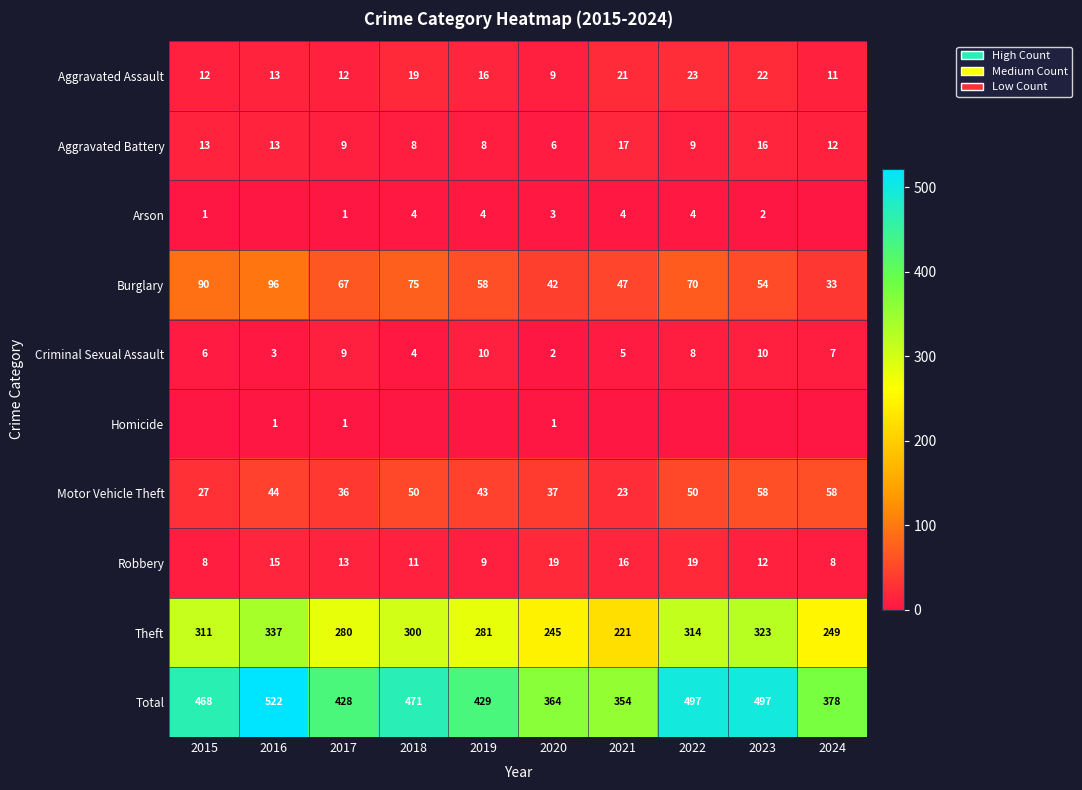

What is the spread (max minus min) of values at 2020?

363